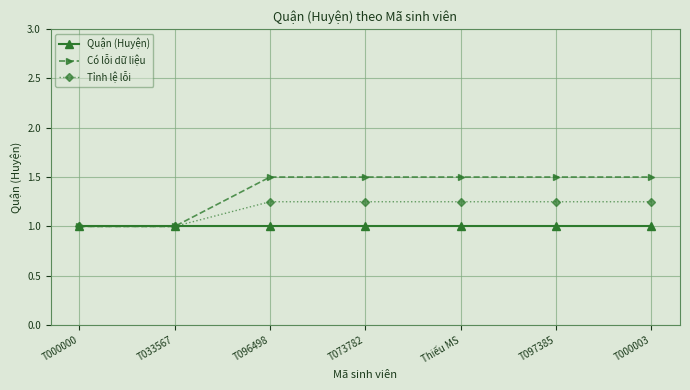

Rank the series at T096498 from highest to lowest value.

Có lỗi dữ liệu, Tỉnh lệ lỗi, Quận (Huyện)